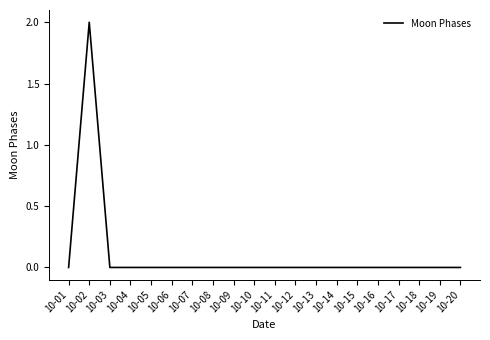

At which category does the chart reach its peak across all series?

10-02